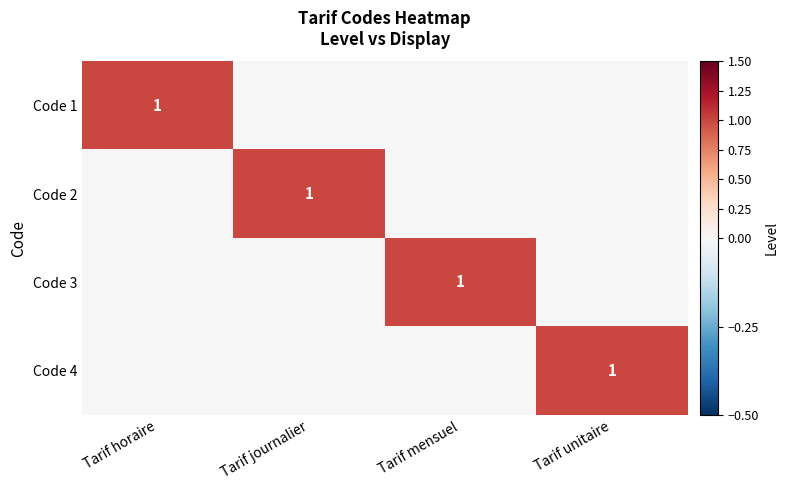

Is it true that Code 1 equals 1 at Tarif horaire?

True